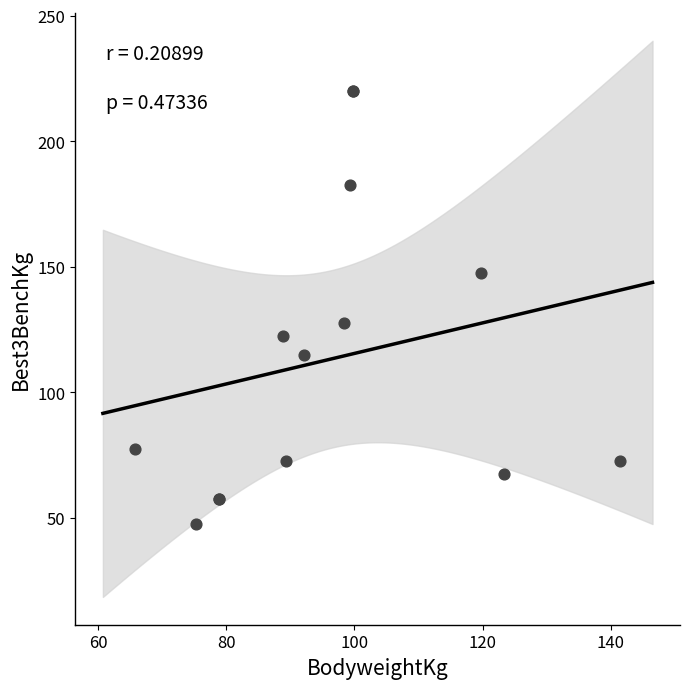

What Y value in the scatter plot is closest to 133?

127.5